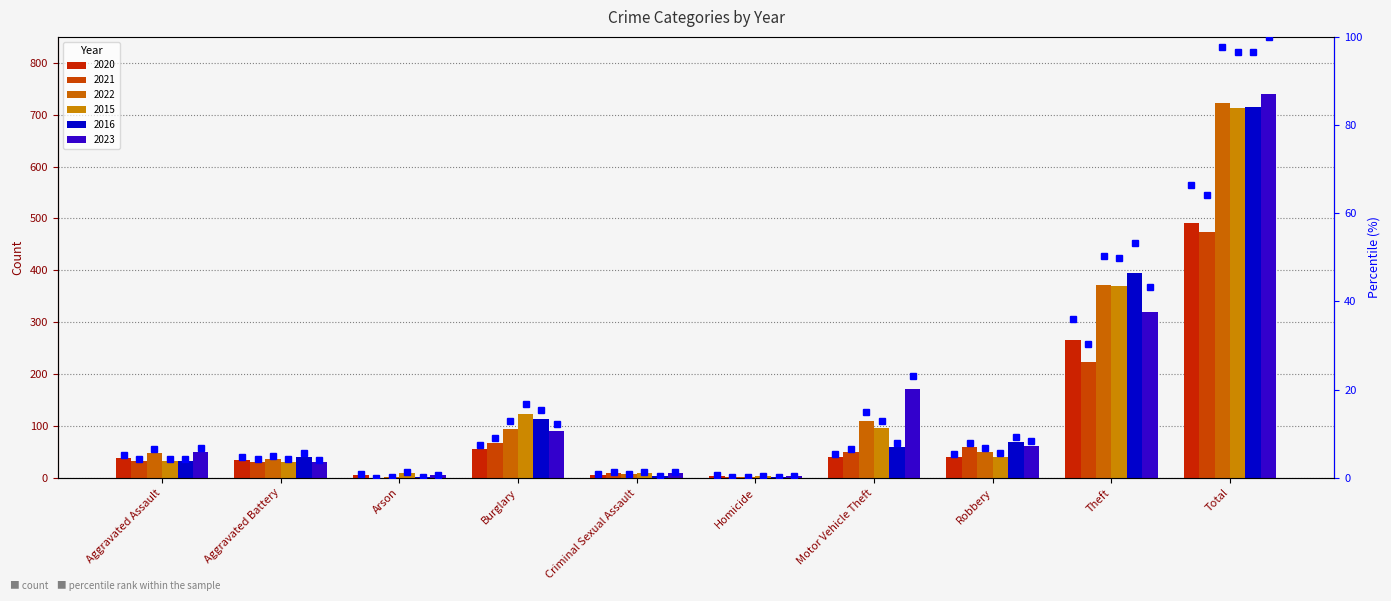

Read the value at Burglary.

7.4